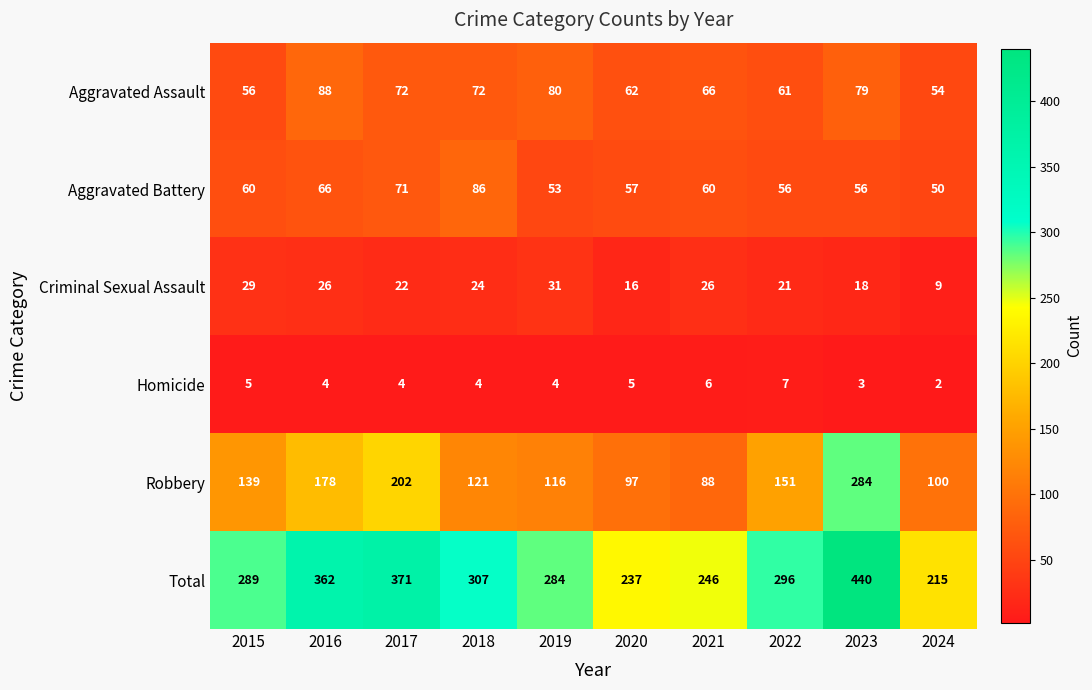

Rank the series by their maximum value, from lowest to highest.

Homicide, Criminal Sexual Assault, Aggravated Battery, Aggravated Assault, Robbery, Total